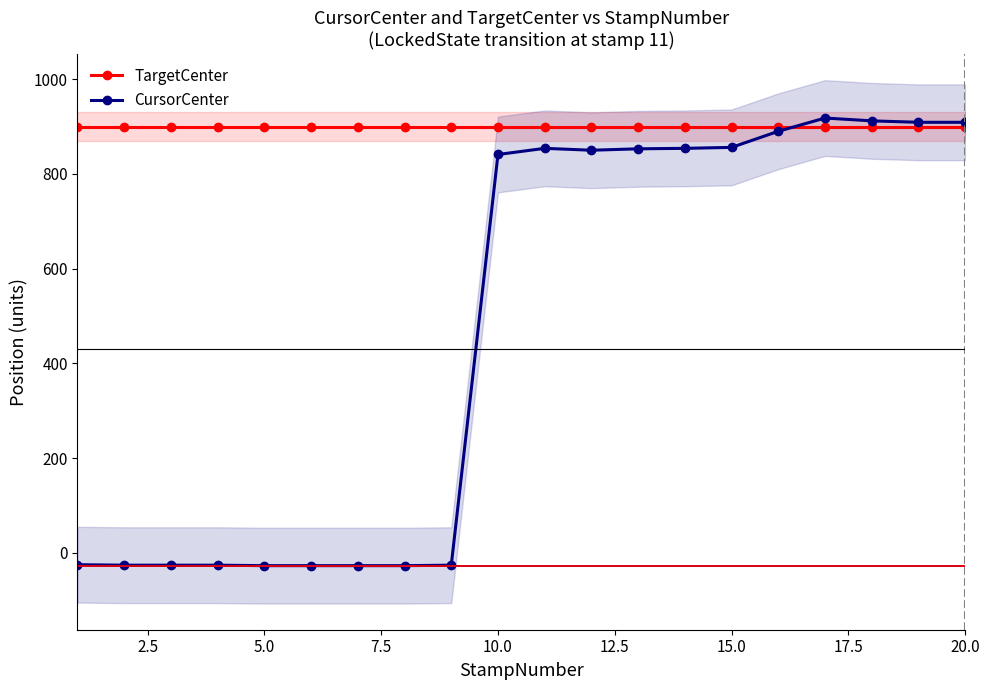

Reading right to left, extract all data points from this chart.

TargetCenter: 900	900	900	900	900	900	900	900	900	900	900	900	900	900	900	900	900	900	900	900
CursorCenter: 909	909	912	918	890	856	854	853	850	854	841	-26	-27	-27	-27	-27	-26	-26	-26	-25